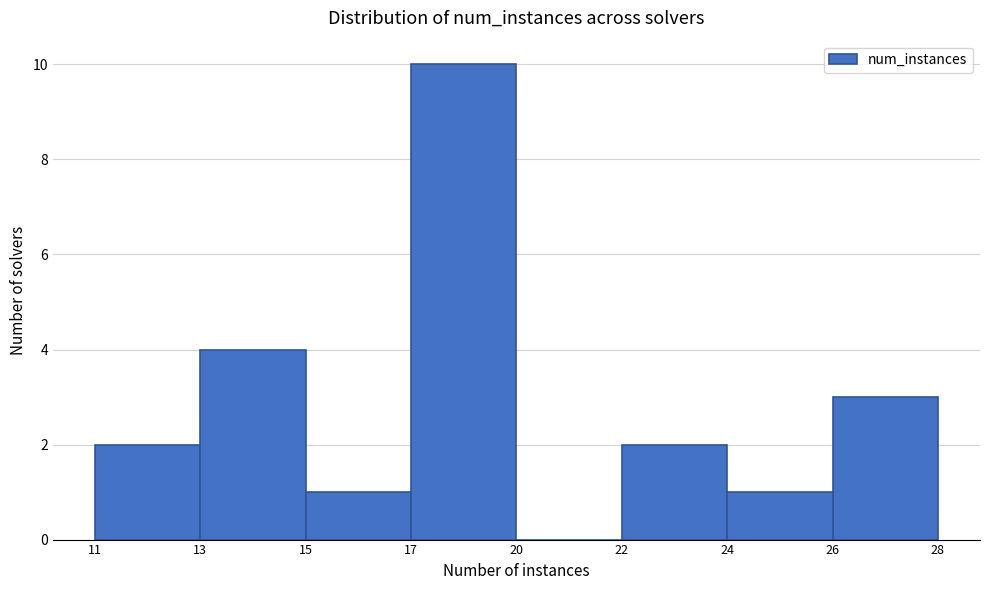

Reading left to right, what are all the values shown in this chart?

11=2	13=4	15=1	17=10	20=0	22=2	24=1	26=3